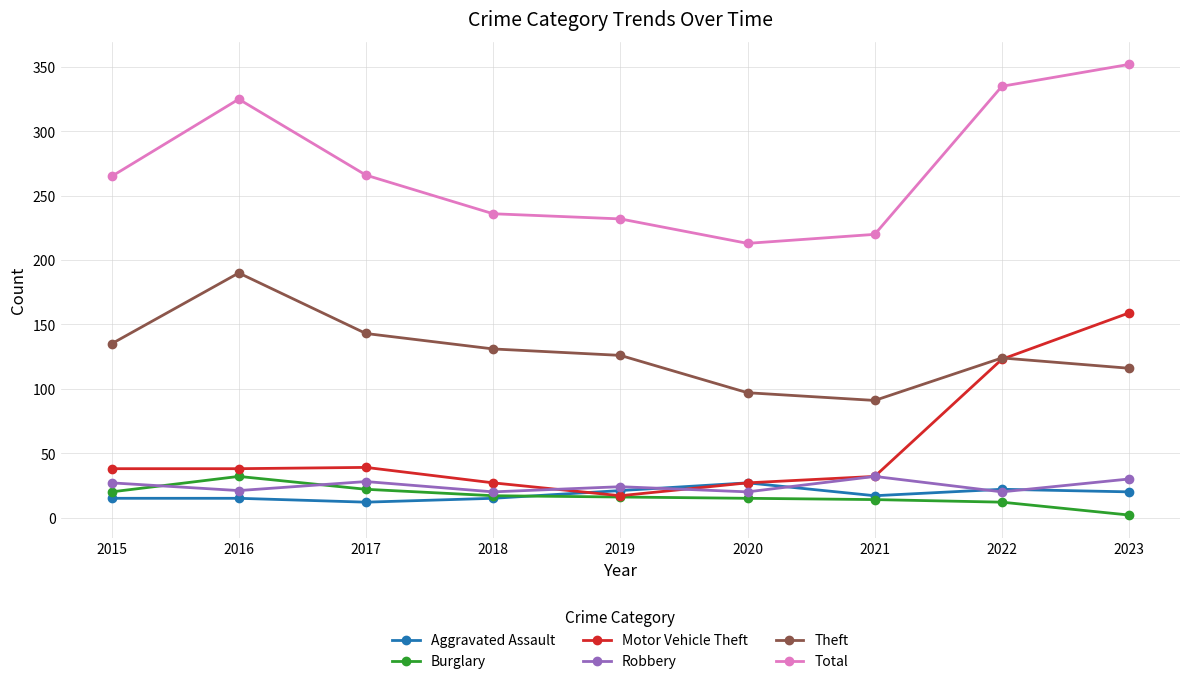

Where is the first local maximum for Total?

2016